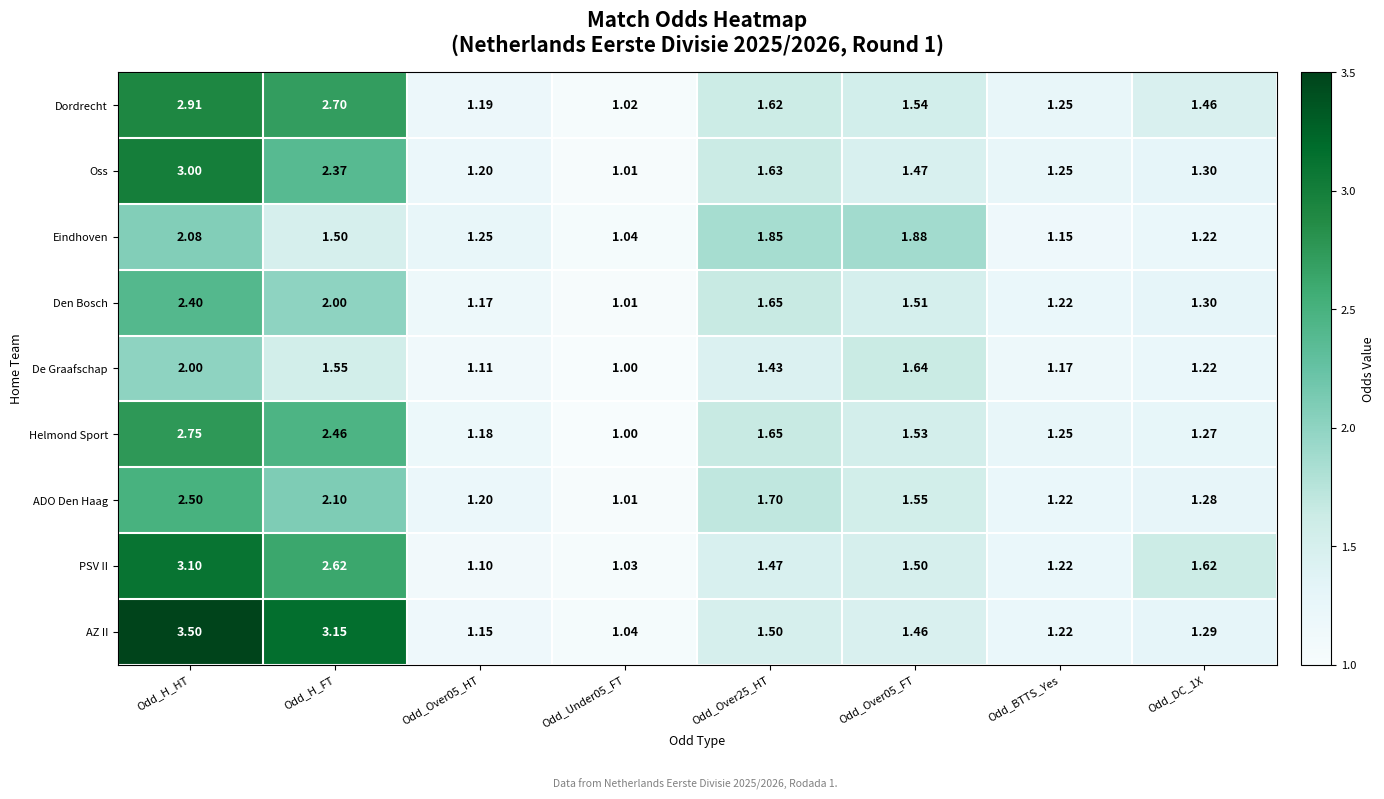

At which category is the sum across all series the highest?

Odd_H_HT